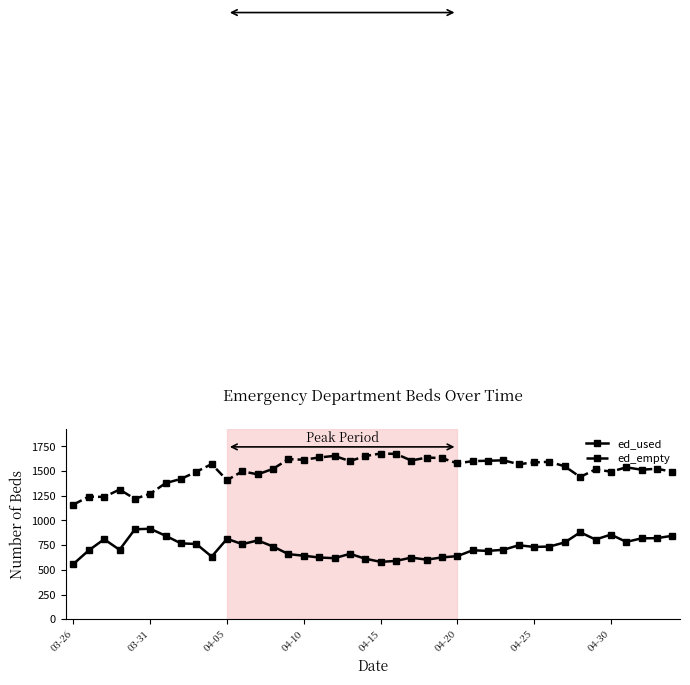

What is the difference between the second highest and minimum values in the ed_used series?

351